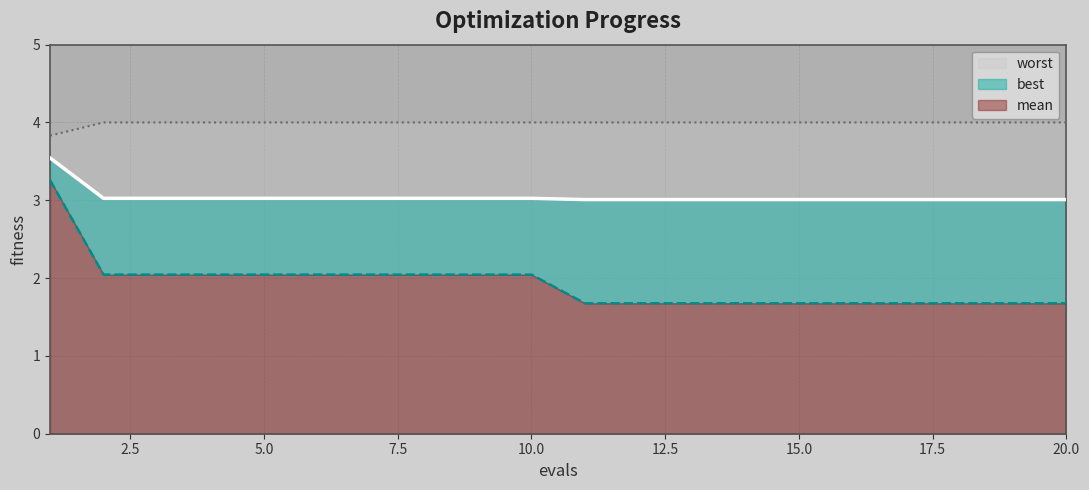

How many categories are shown in the chart?

20